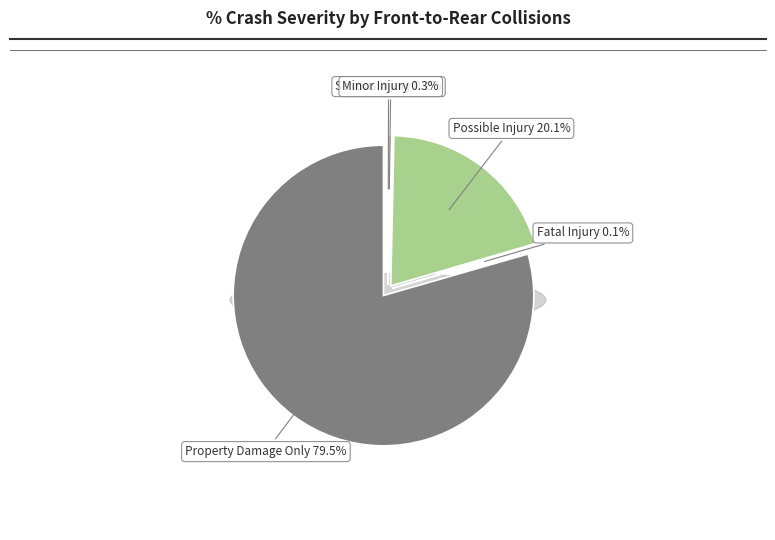

Between (B) SUSPECTED MINOR INJURY and (K) FATAL INJURY, which is larger?

(B) SUSPECTED MINOR INJURY